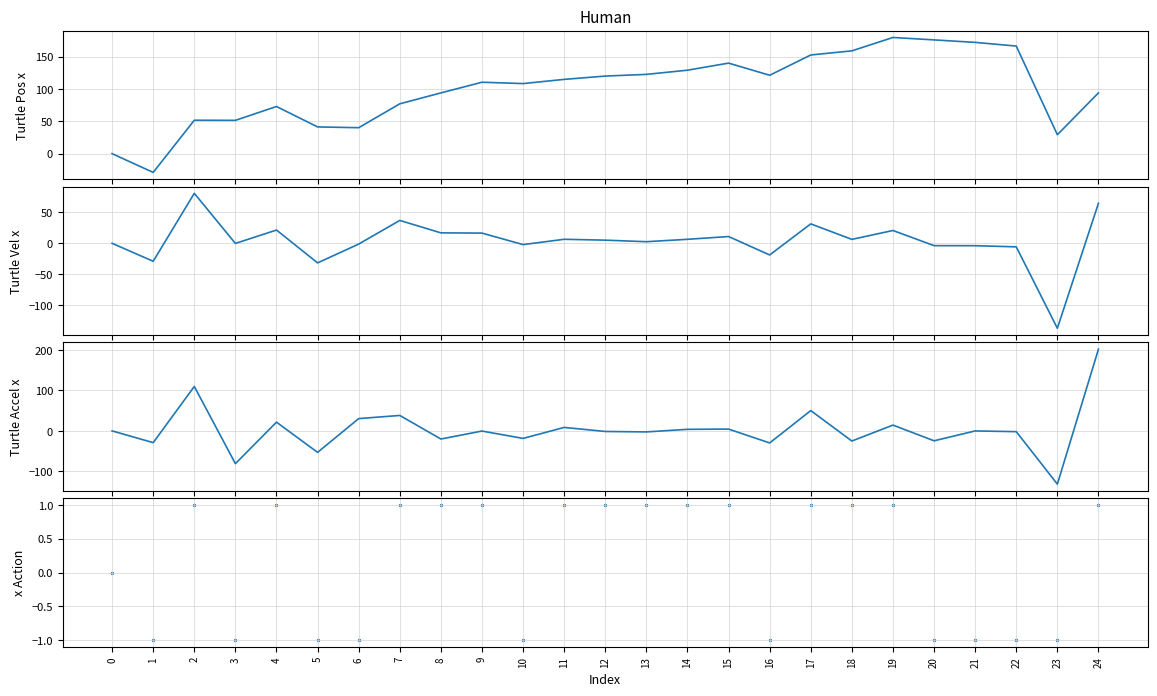

Which series has the widest spread of Y values?

x acceleration